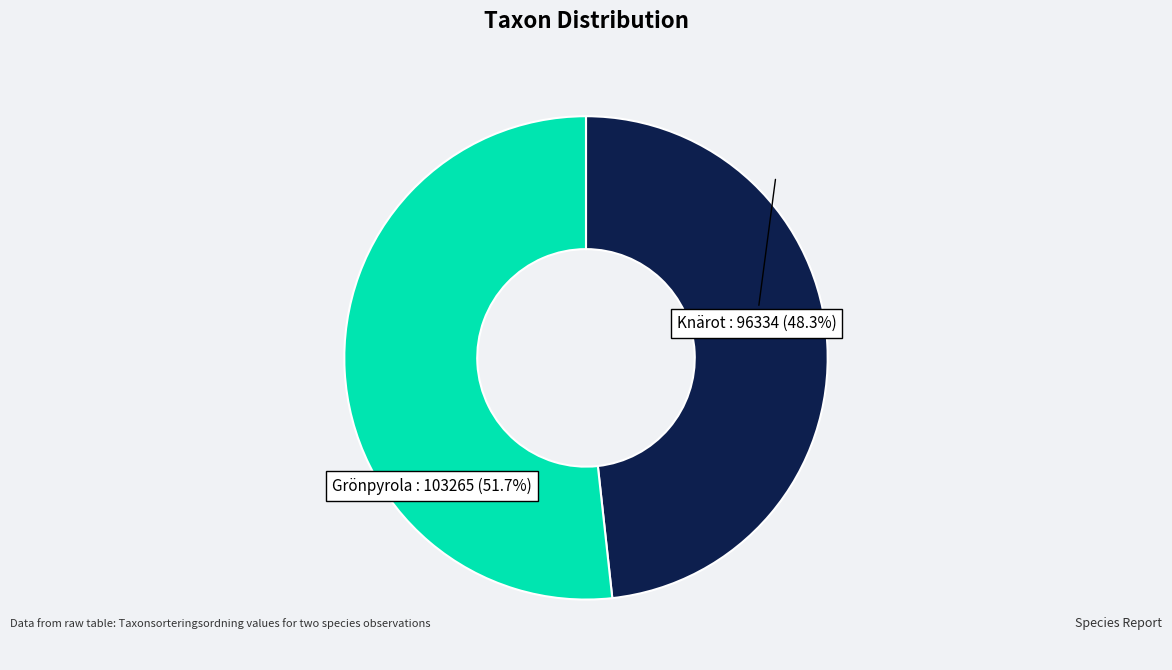

Does any single category account for the majority?

Yes